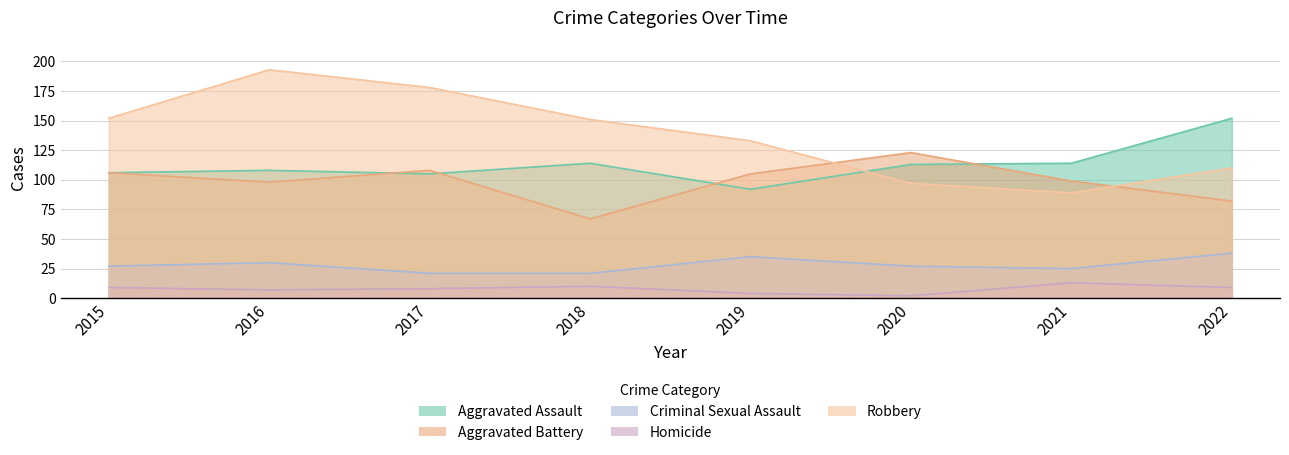

What is the minimum value for Robbery?

89